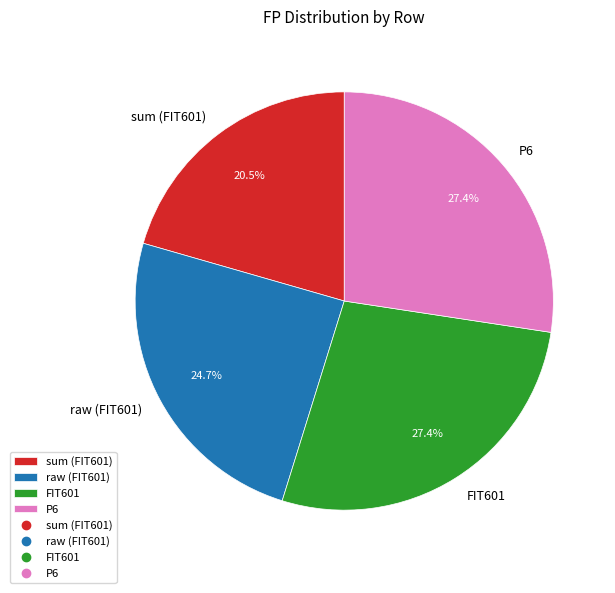

What portion of the pie excludes FIT601?

72.6%